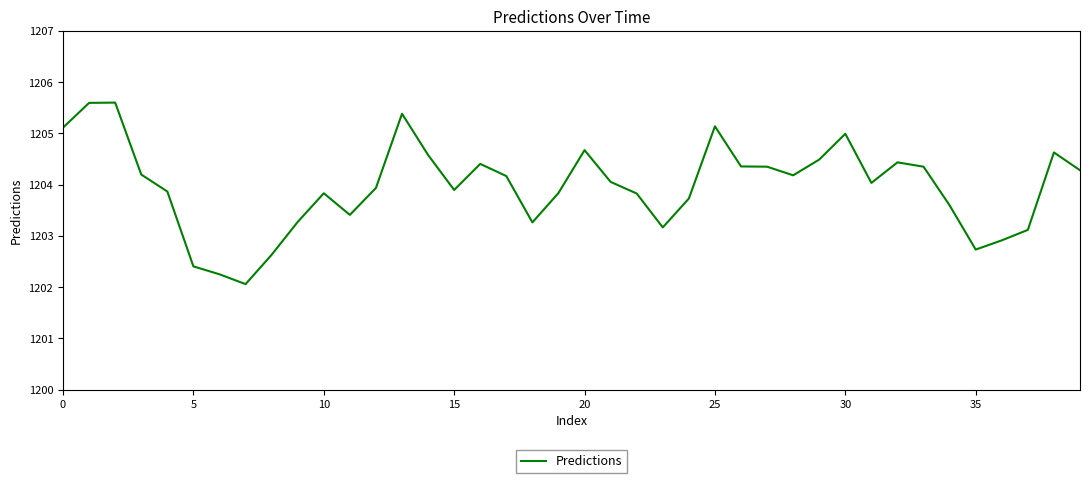

What is the smallest value displayed?

1202.1